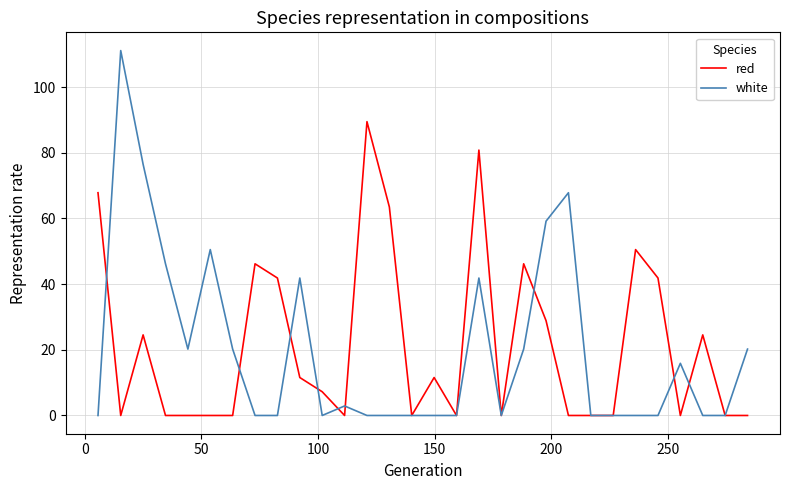

What is the greatest value displayed?

111.1